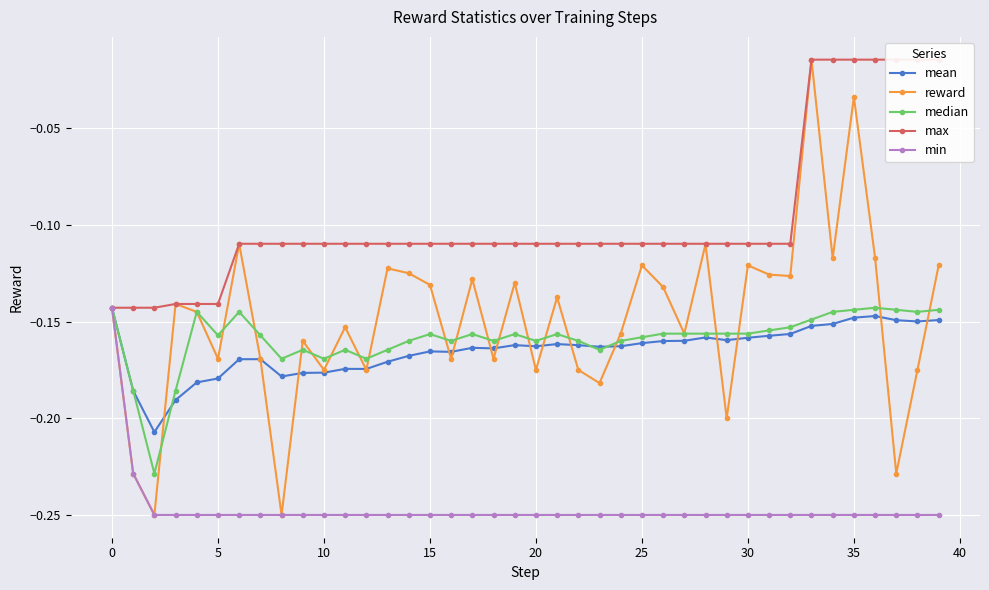

True or false: mean has a value of -0.1 at 36.

True